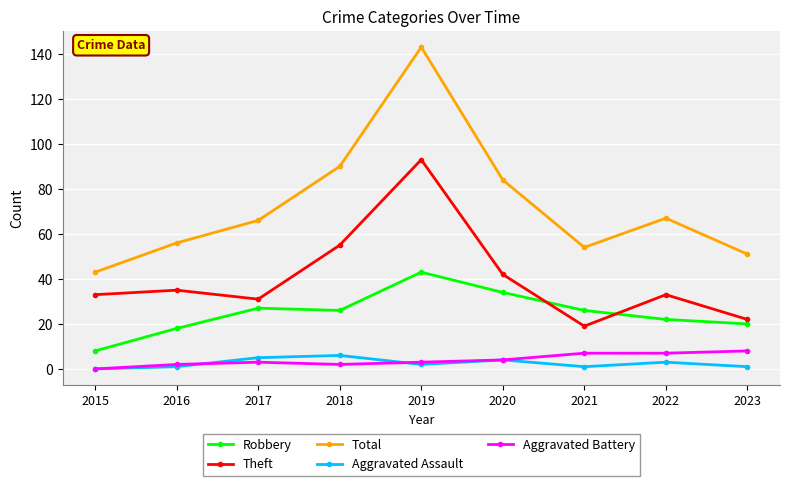

What is the sum of the Total values at 2017 and 2023?

117